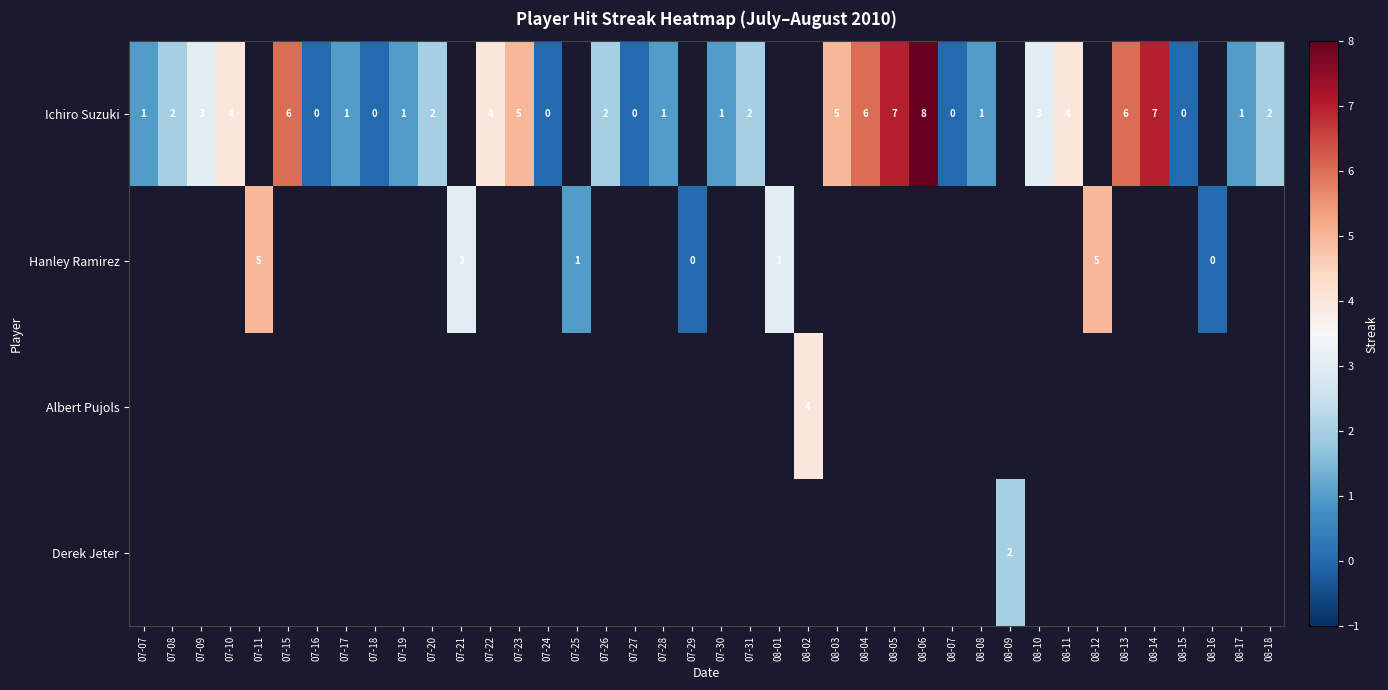

Which has a higher value, 07-10 or 08-04?

08-04